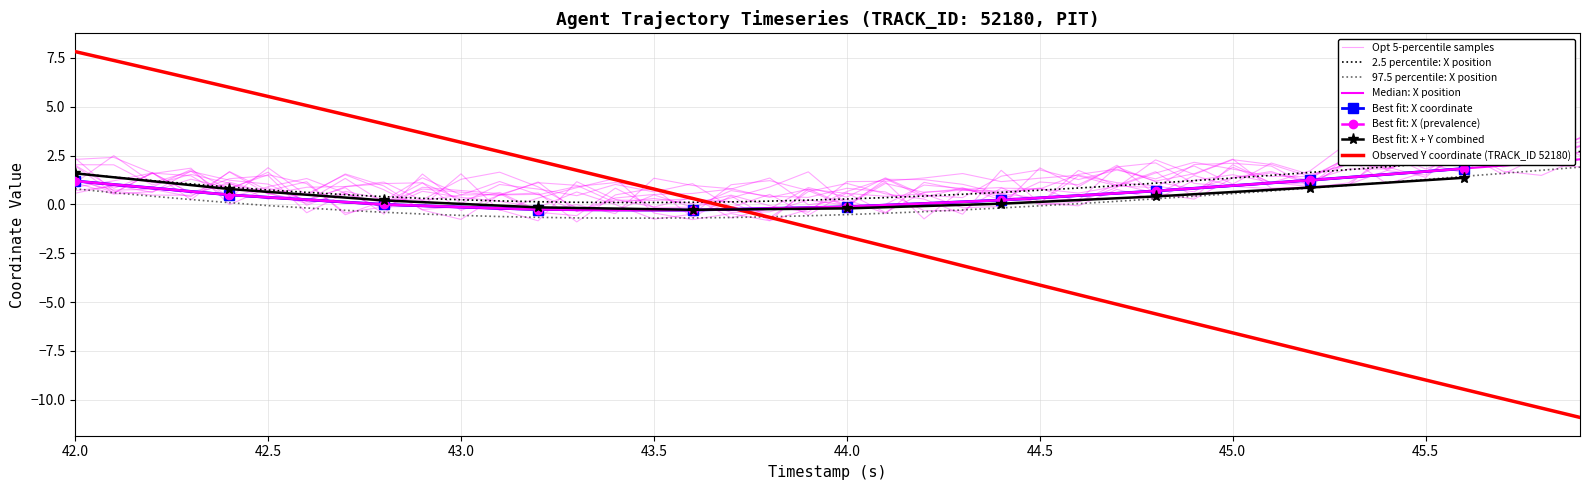

What is the value of the Y point at the 30th from the left?

-6.1